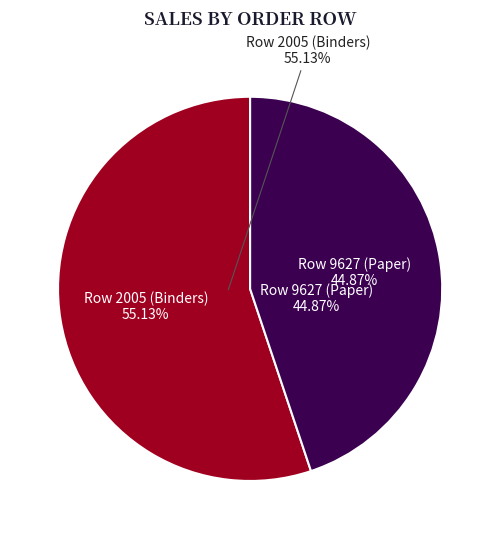

Rank the categories by value from lowest to highest.

Row 9627 (Paper), Row 2005 (Binders)